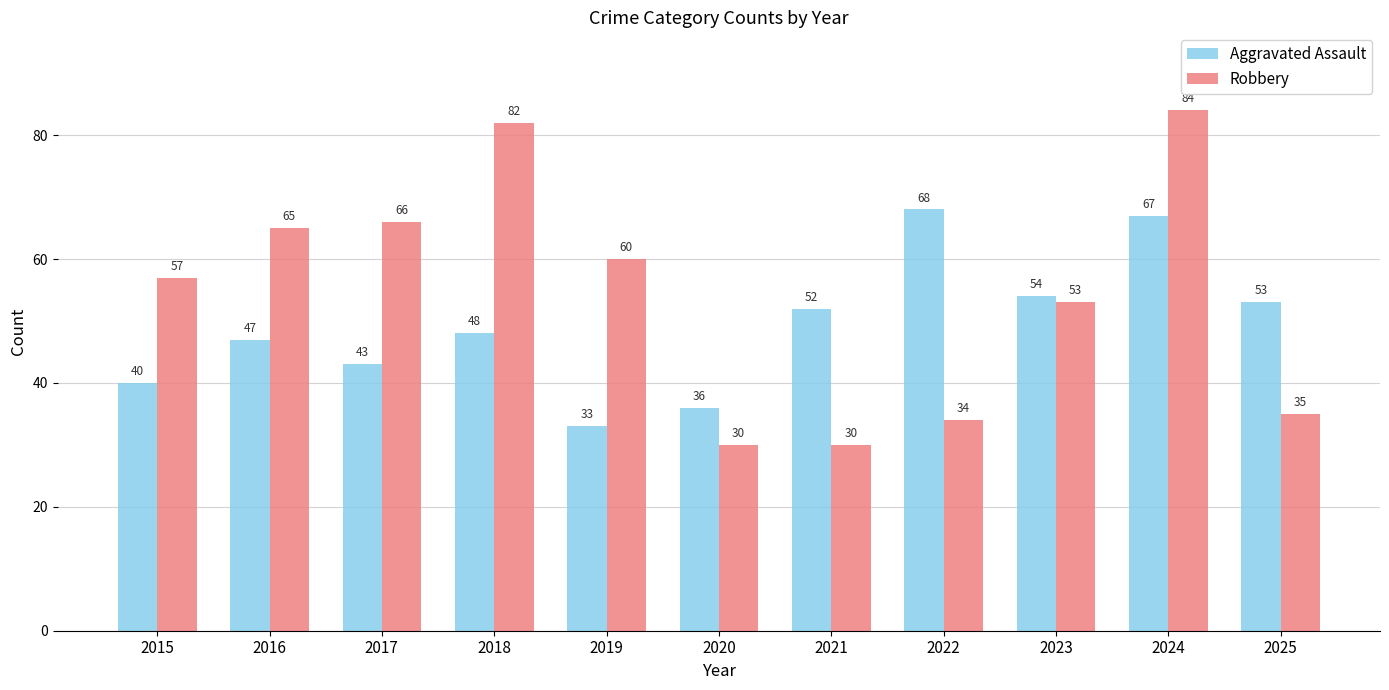

Reading left to right, extract all data points from this chart.

Aggravated Assault: 40	47	43	48	33	36	52	68	54	67	53
Robbery: 57	65	66	82	60	30	30	34	53	84	35